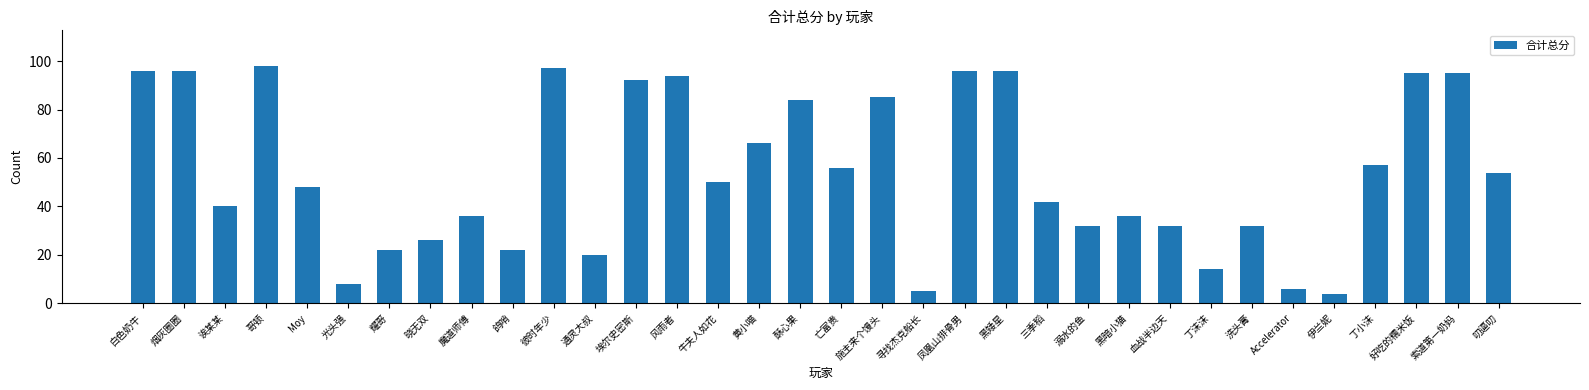

What is the average value?

54